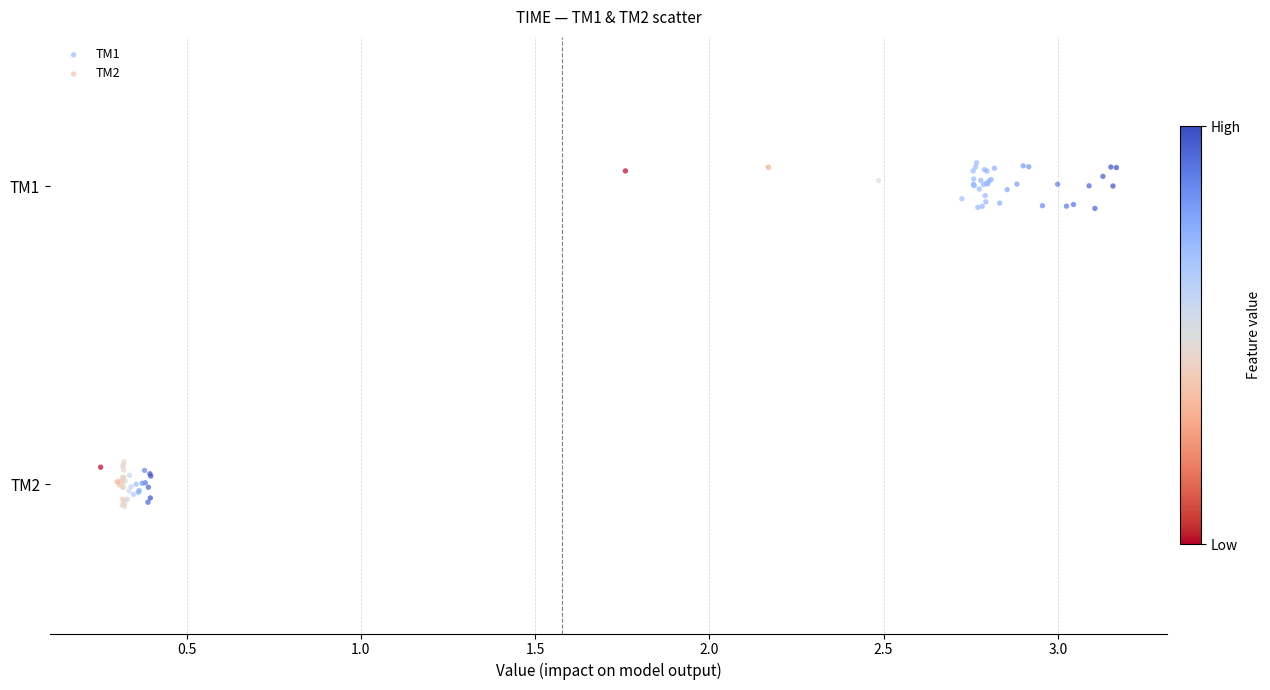

What are all the series names shown in the legend?

TM1, TM2